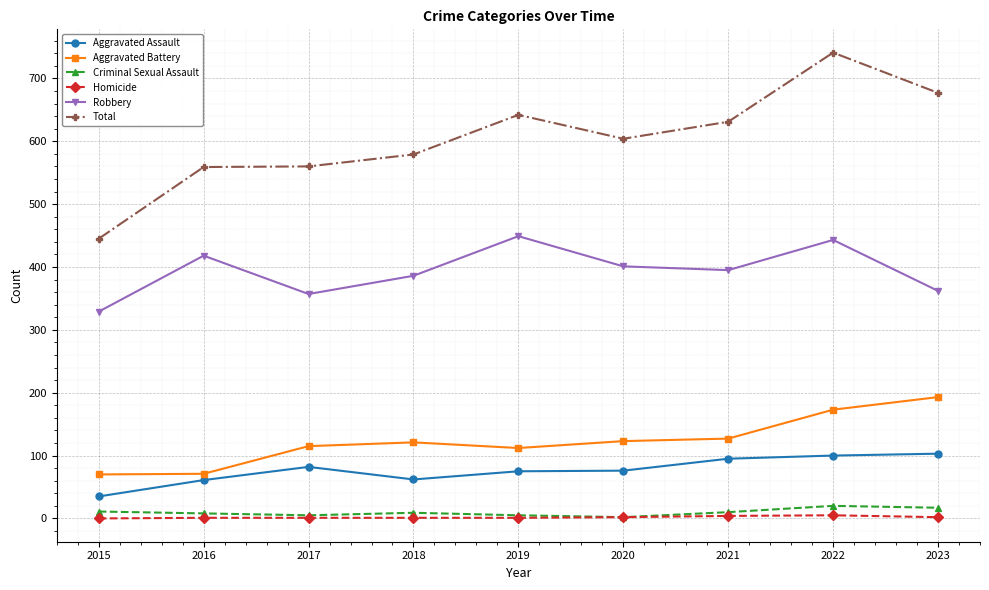

True or false: Aggravated Assault and Criminal Sexual Assault intersect in this chart.

False